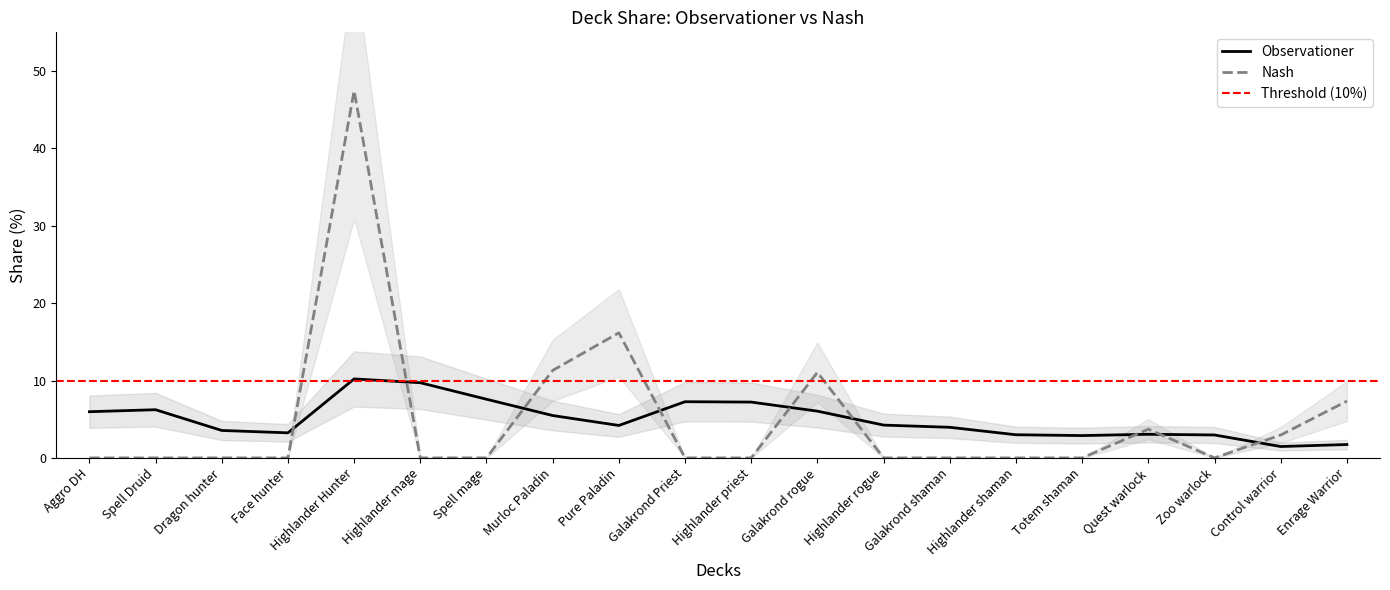

In Observationer, how many points are lower than both neighbors (excluding endpoints)?

4